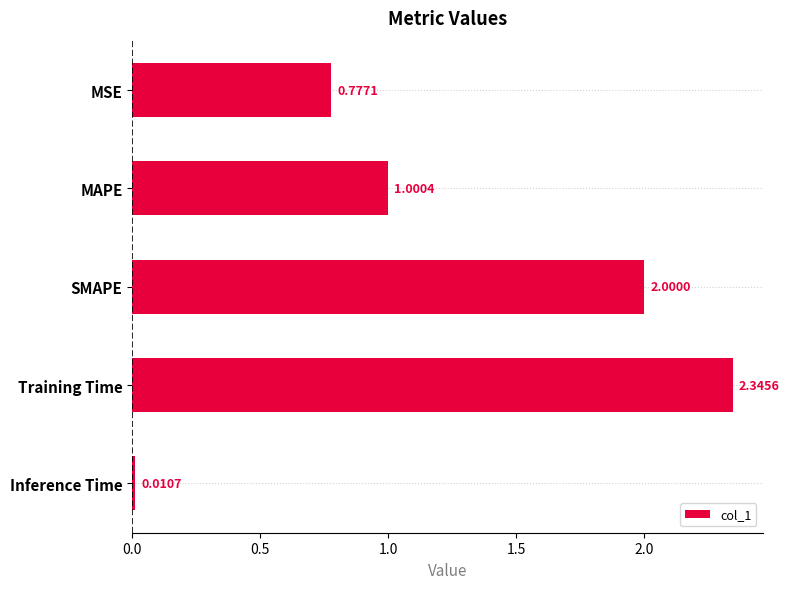

Where is the data nearest to the value 1?

MAPE